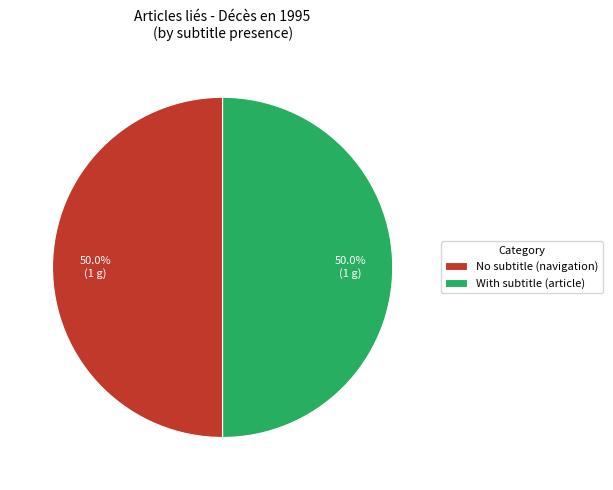

Combined, do With subtitle (article) and No subtitle (navigation) account for over 50%?

Yes